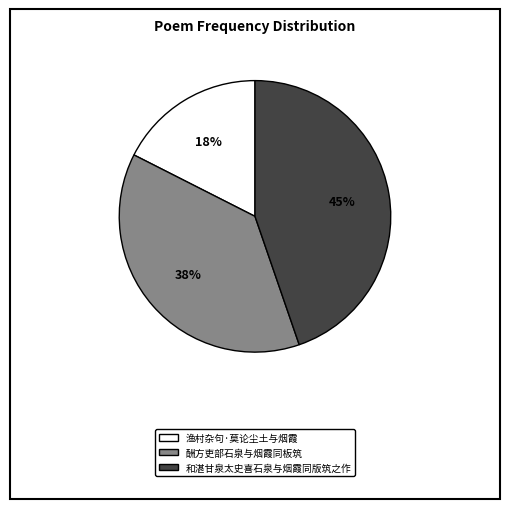

Count the number of slices in the pie.

3